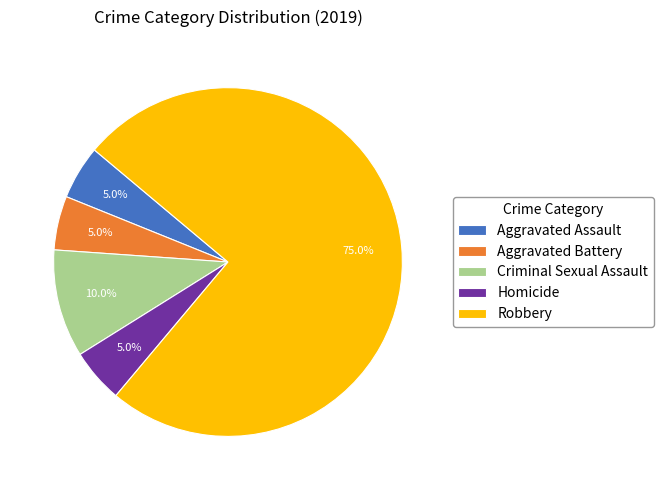

To the nearest percent, what is the average slice percentage?

20%